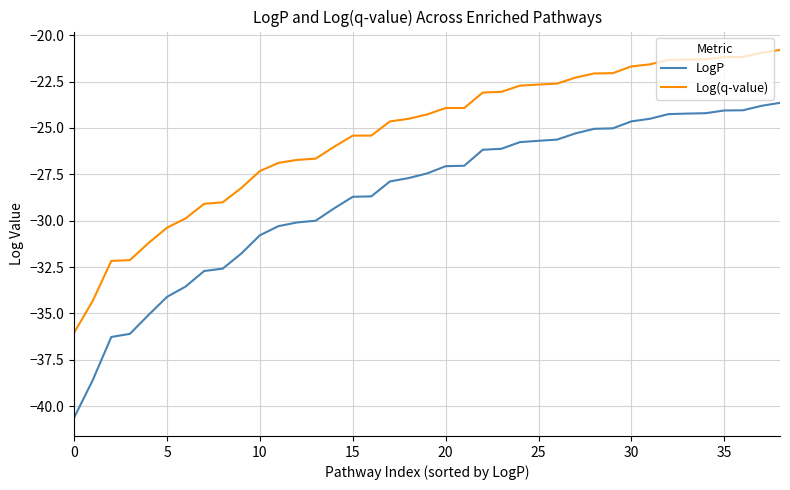

True or false: Log(q-value) and LogP cross at least once.

False